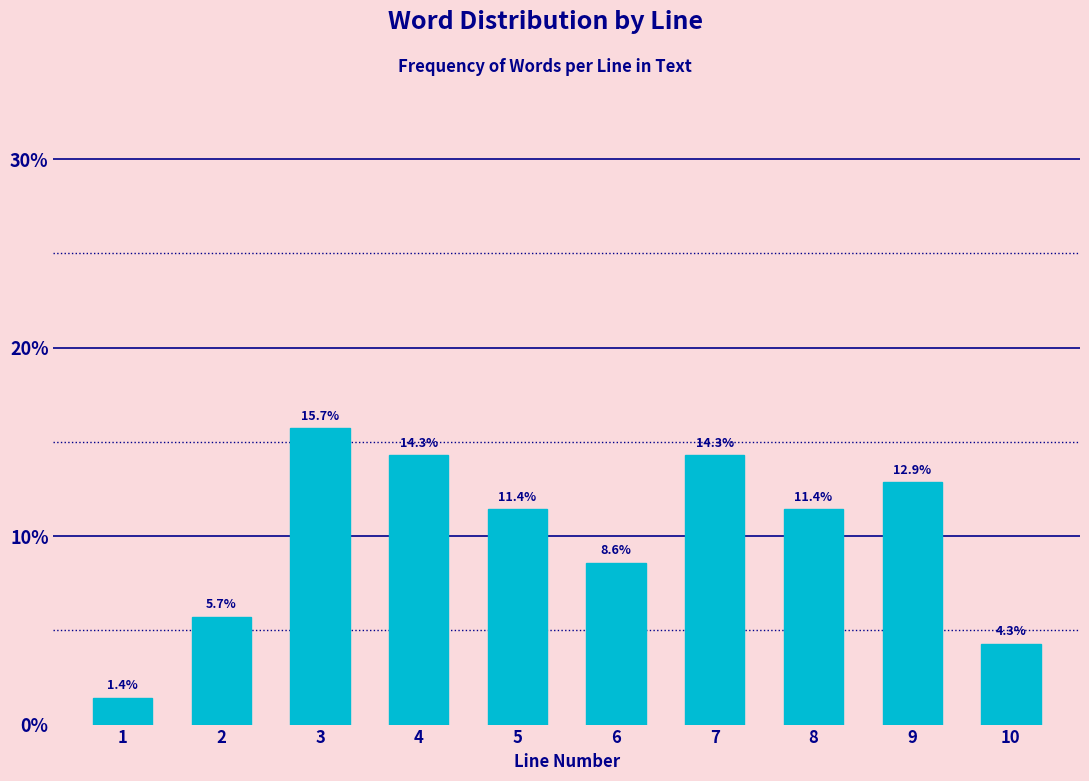

Reading left to right, extract all data points from this chart.

1=1.4	2=5.7	3=15.7	4=14.3	5=11.4	6=8.6	7=14.3	8=11.4	9=12.9	10=4.3